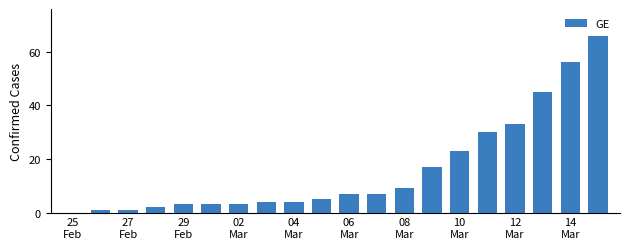

What is the greatest value displayed?

66